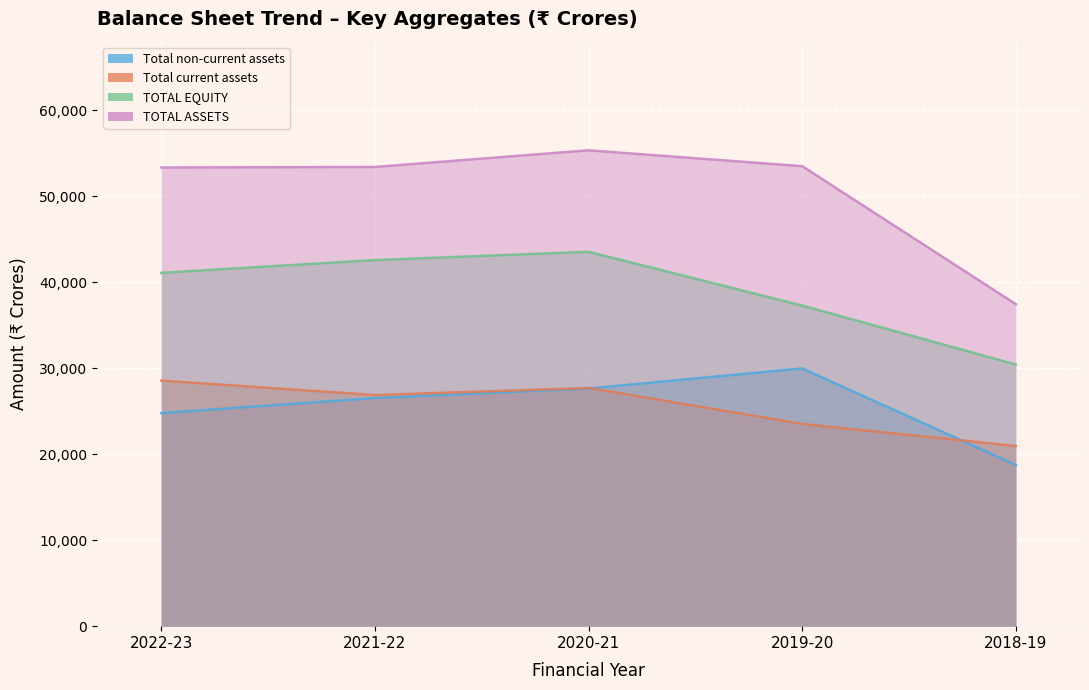

What is the sum of all Total non-current assets values?

127706